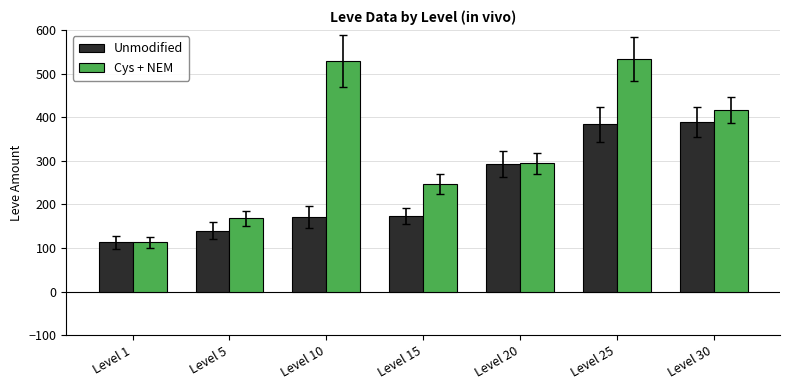

Which category has the lowest value across all series?

Level 1